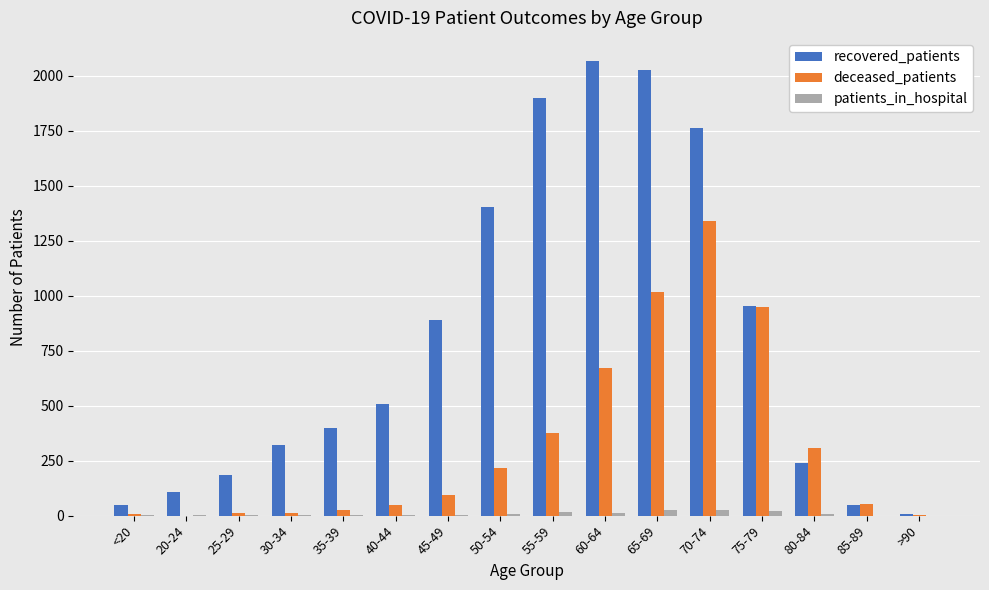

True or false: recovered_patients has a value of 239 at 35-39.

False